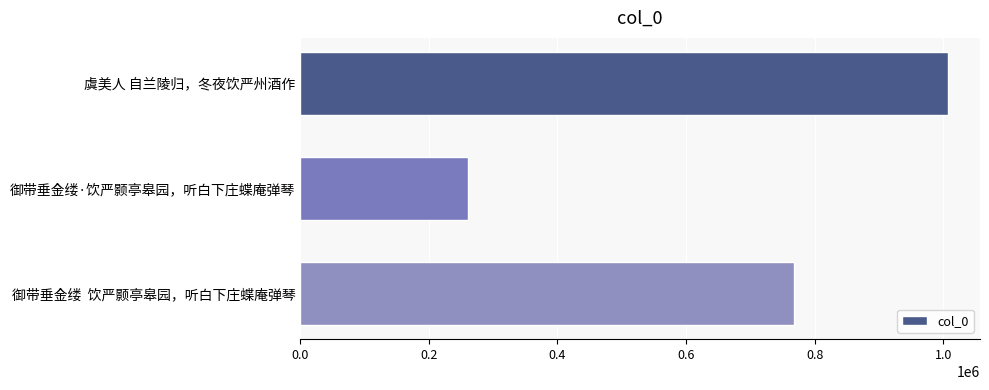

Count the number of data series in this chart.

1